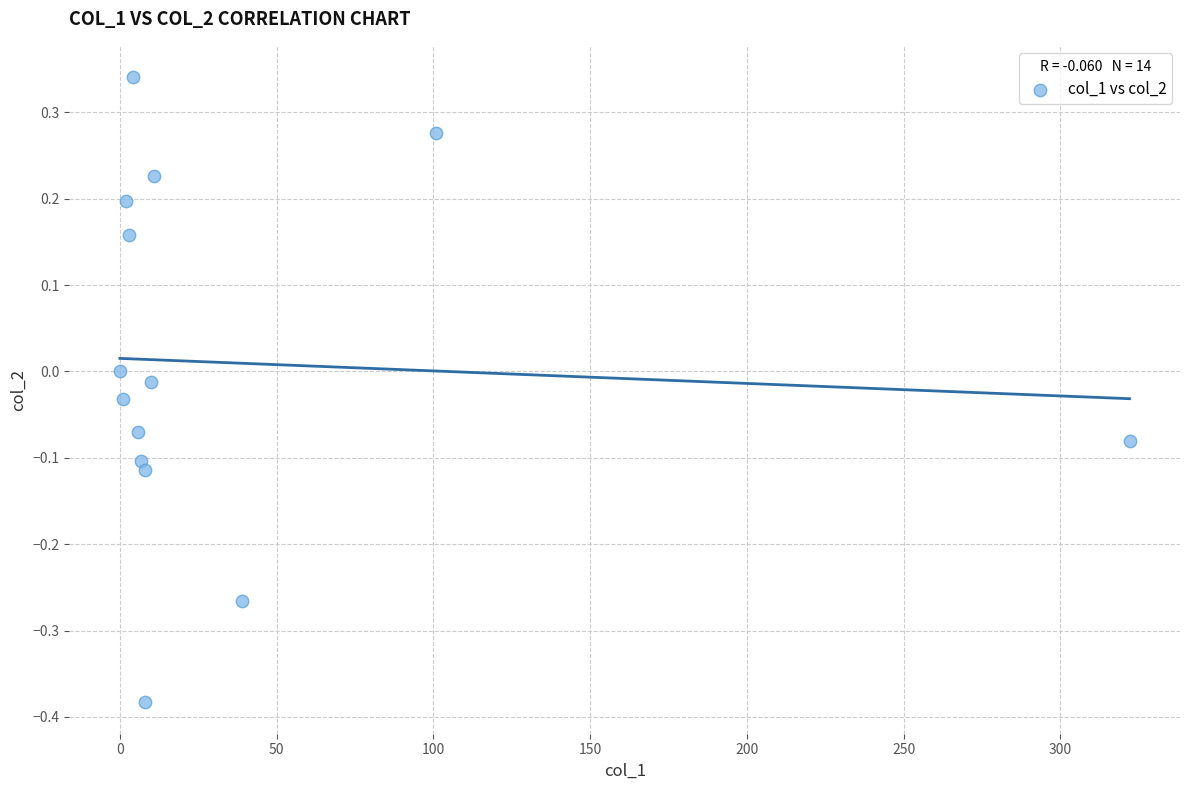

What is the range of Y values (max minus min)?

0.7